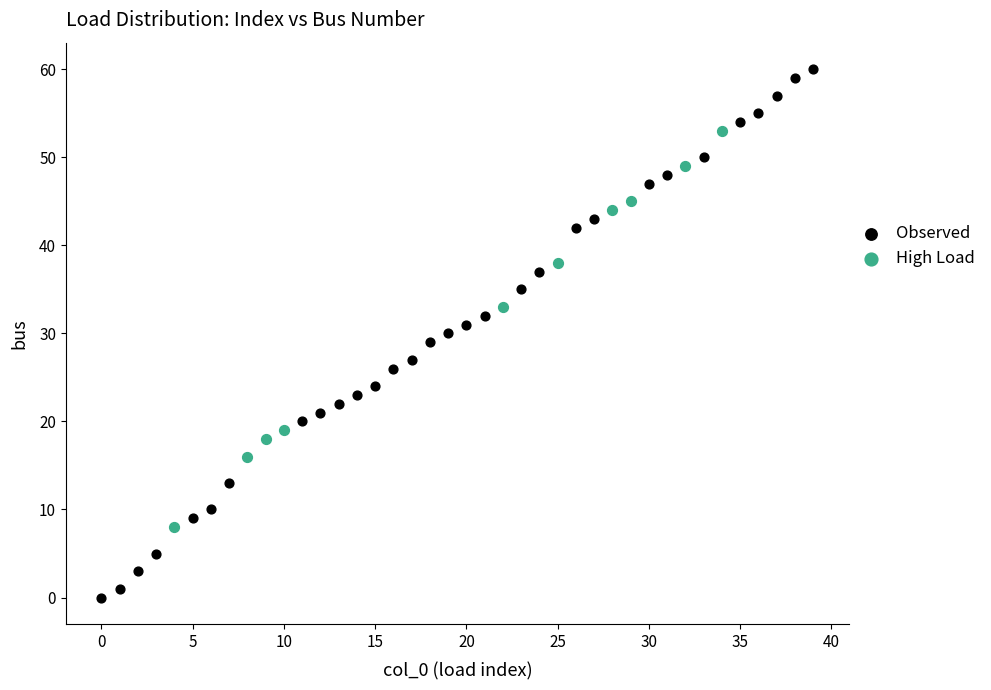

Which series contains the highest Y value?

Observed